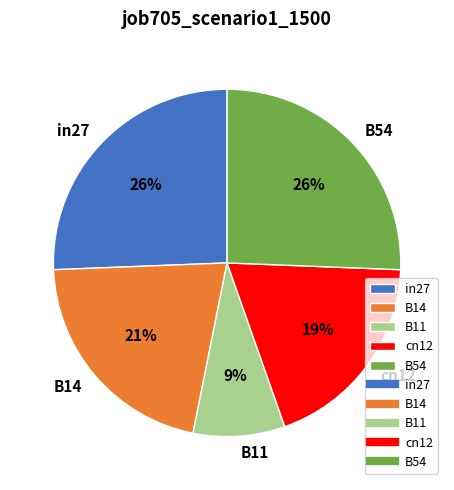

Is there a majority slice in this chart?

No